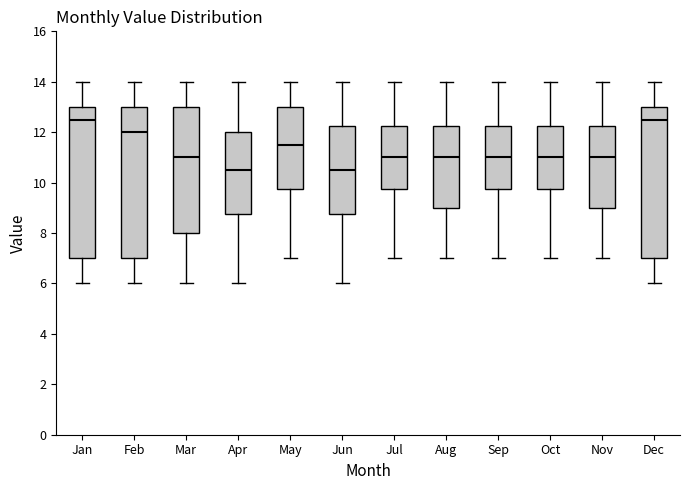

Where is the upper edge of the box for Jun on the y-axis? The values are not printed on the chart, so give them approximately, as read against the axis.

12.2